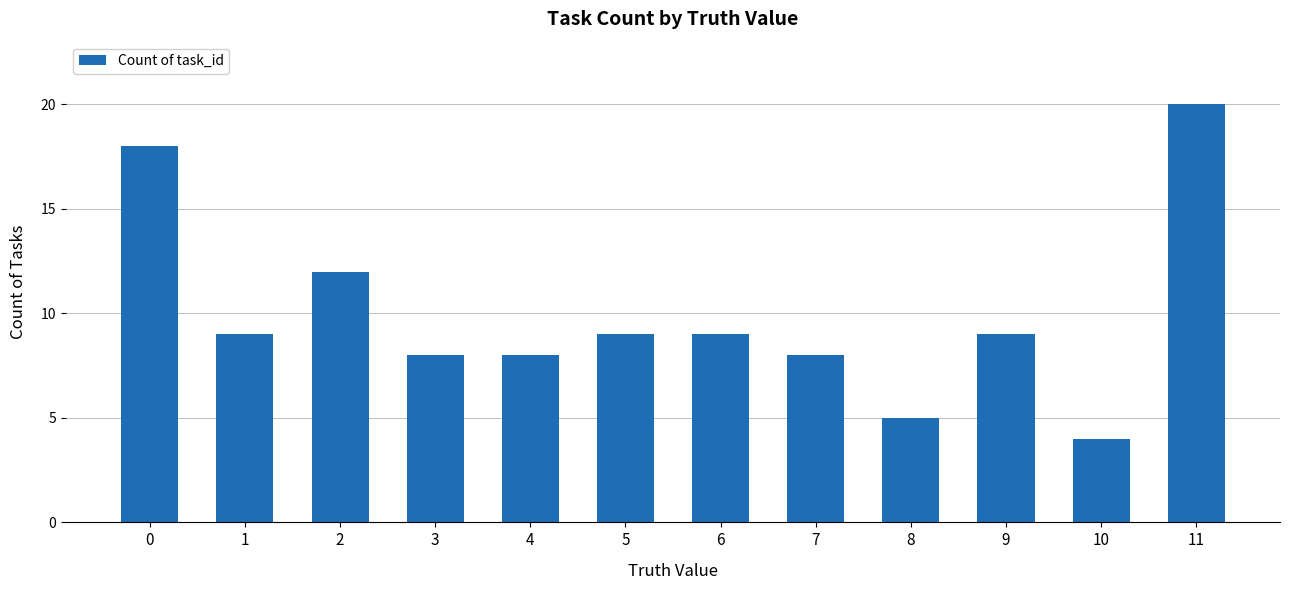

Reading right to left, list all the values displayed in this chart.

11=20	10=4	9=9	8=5	7=8	6=9	5=9	4=8	3=8	2=12	1=9	0=18